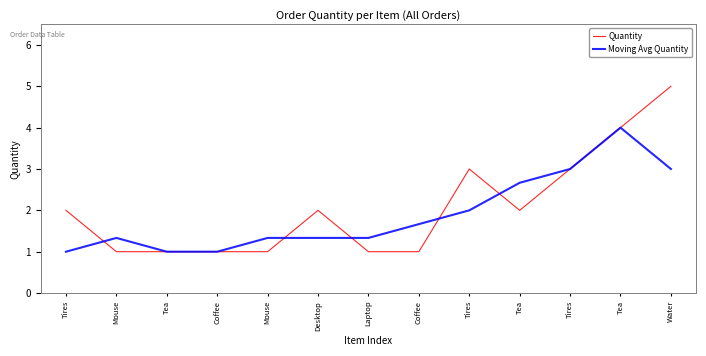

Between Tea and Tea, which series saw the biggest shift?

Quantity